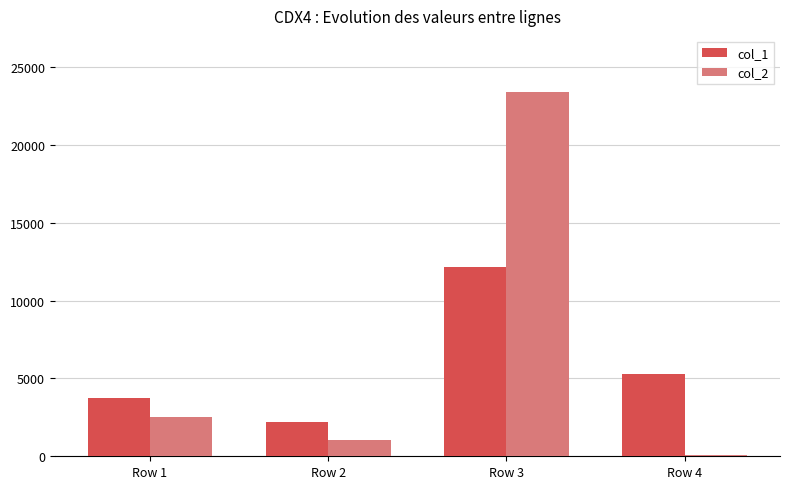

What is the difference between the highest and lowest values at Row 1?

1180